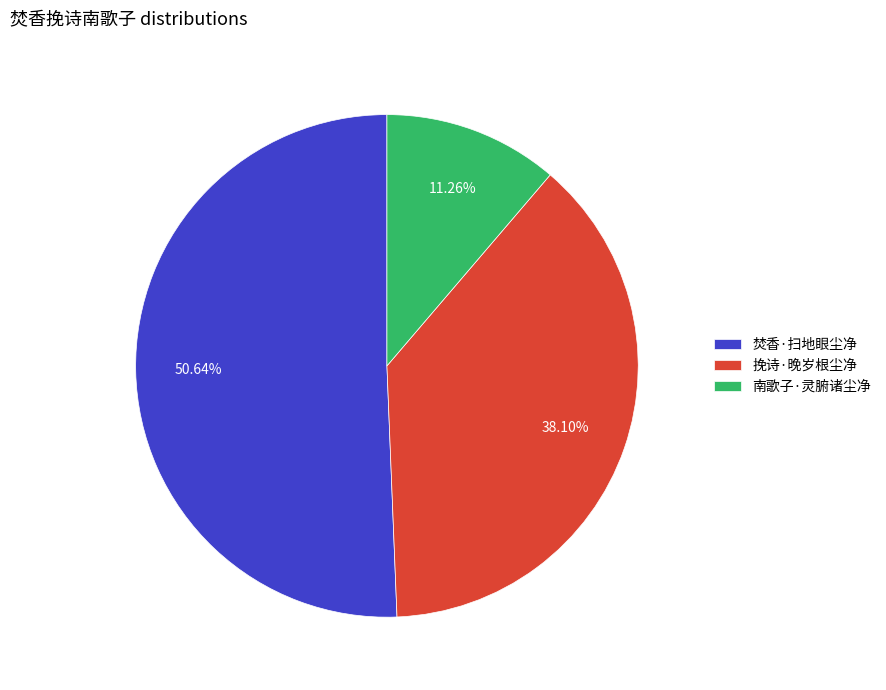

Rank the categories by value from lowest to highest.

南歌子·灵腑诸尘净, 挽诗·晚岁根尘净, 焚香·扫地眼尘净